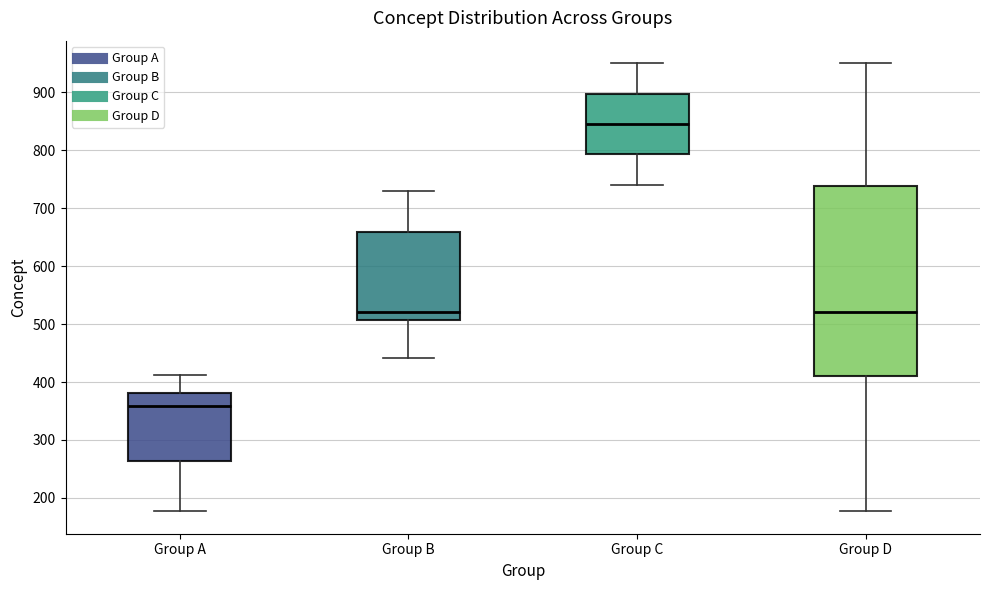

Comparing the boxes themselves (not the whiskers), which one is the tallest?

Group D